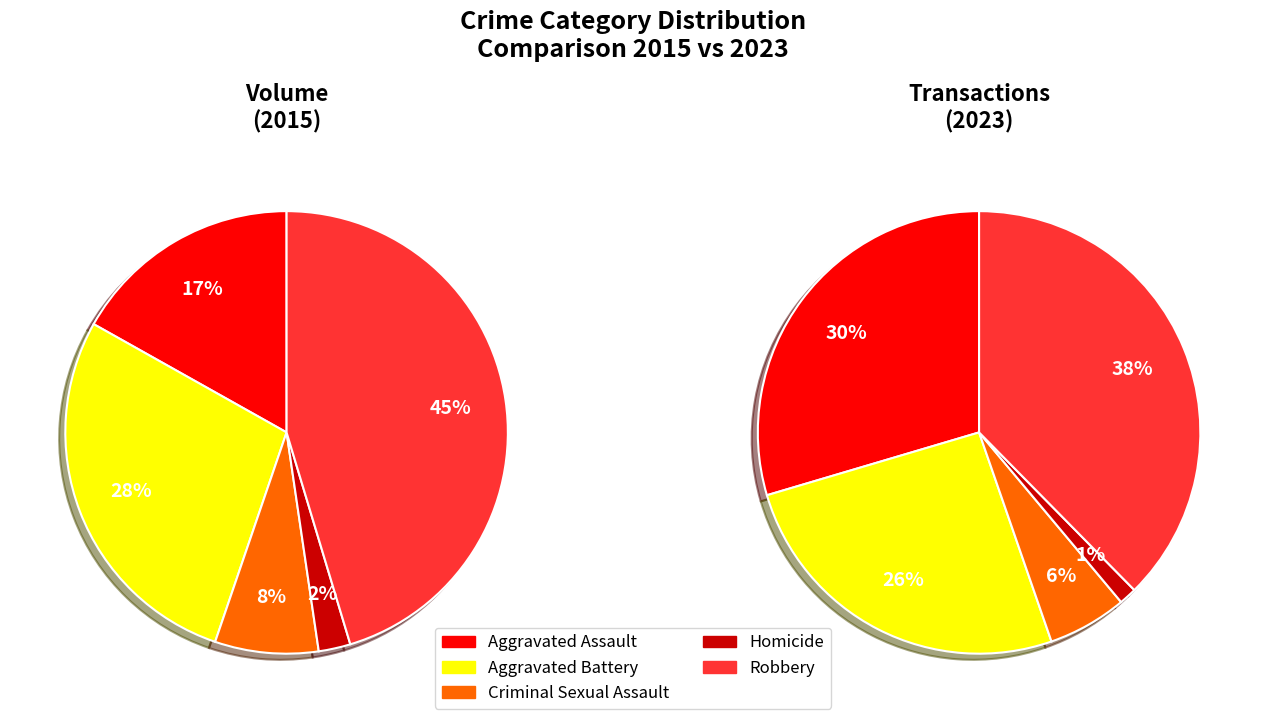

Is it true that Criminal Sexual Assault is 15% of the pie?

False